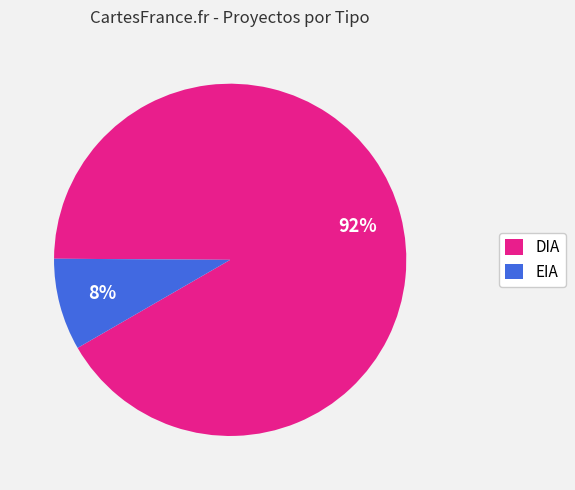

Combined, do DIA and EIA account for over 50%?

Yes